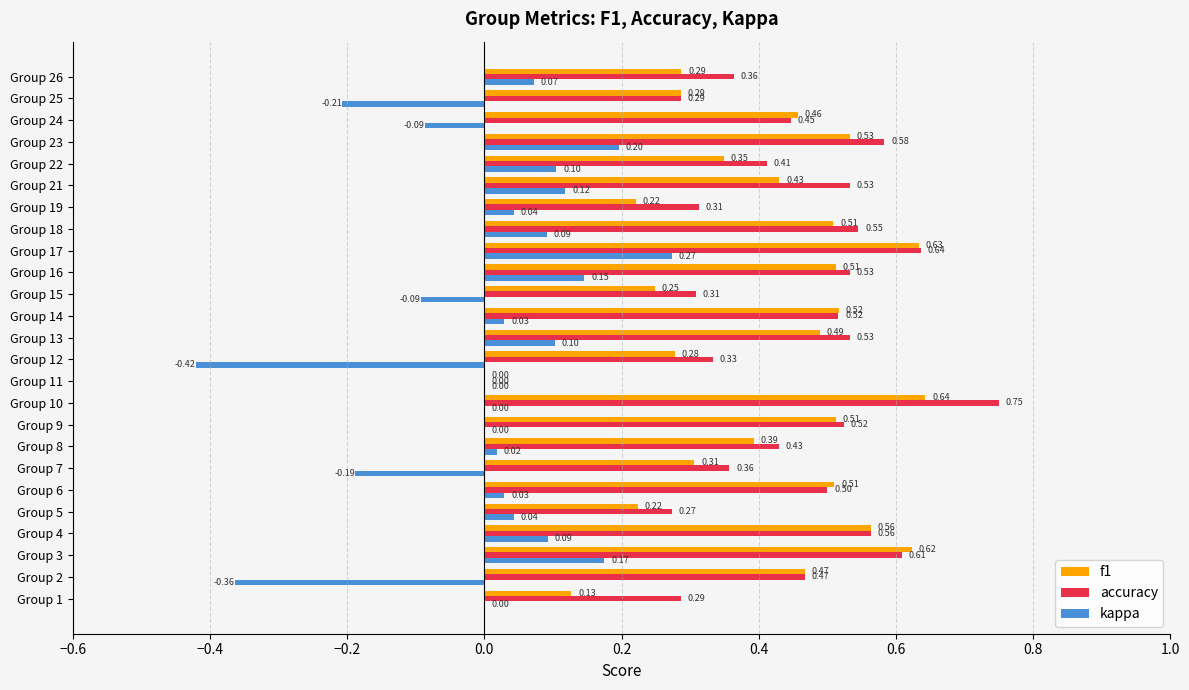

What are all the series names shown in the legend?

f1, accuracy, kappa